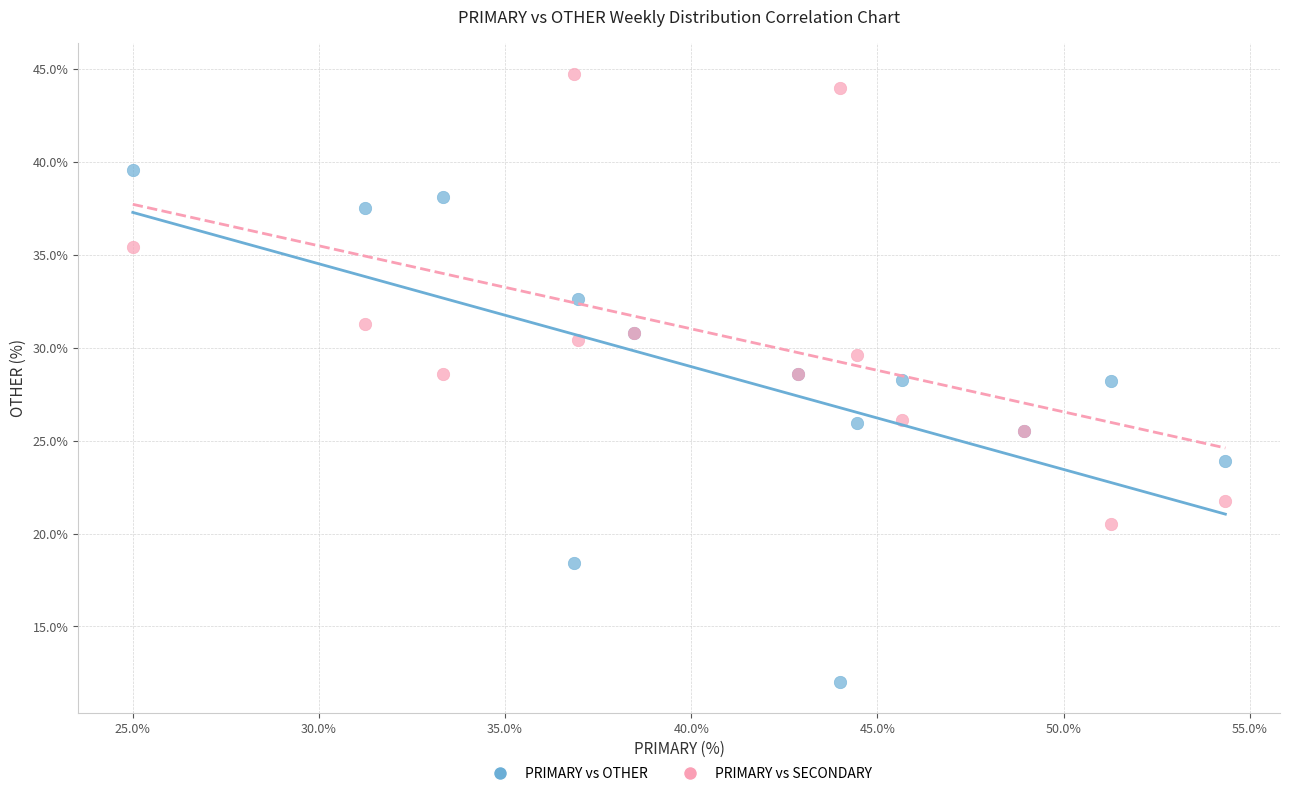

Which series reaches the maximum Y coordinate?

PRIMARY vs SECONDARY